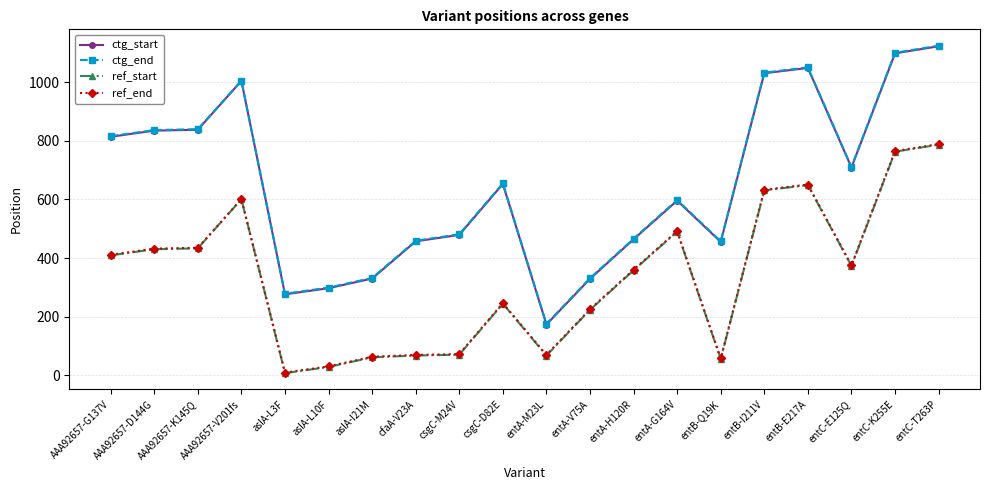

True or false: ref_end and ctg_end cross at least once.

False